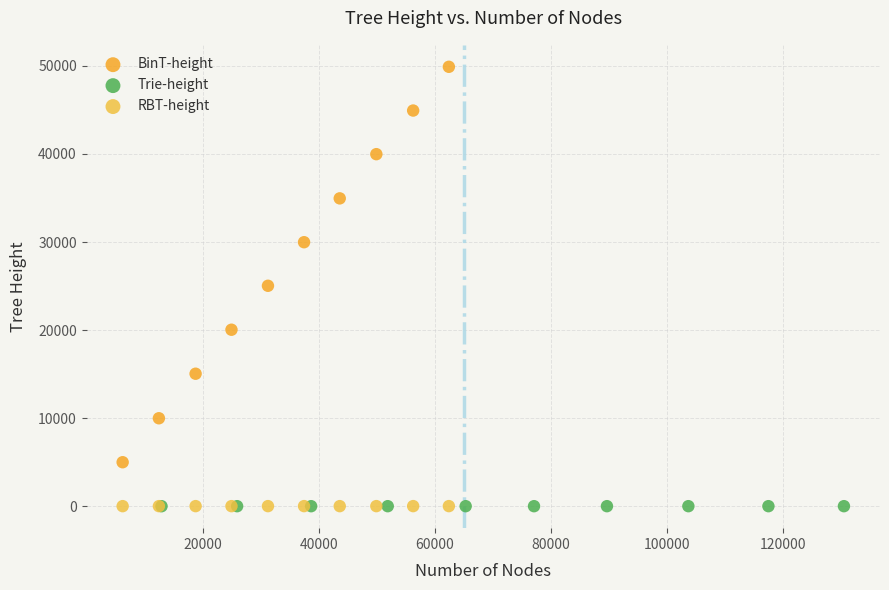

Which series has the largest Y range (max minus min)?

BinT-height